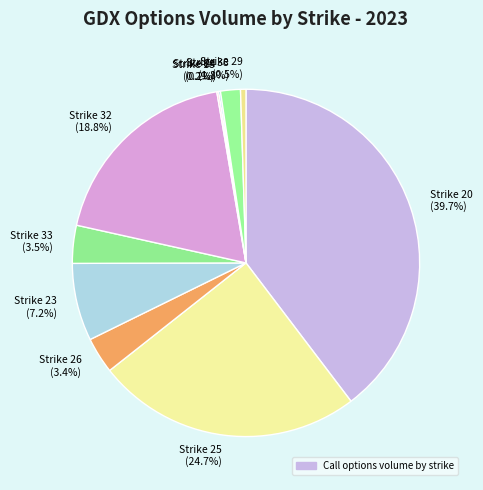

Is Strike 29 (0.5%) the majority of the pie?

No